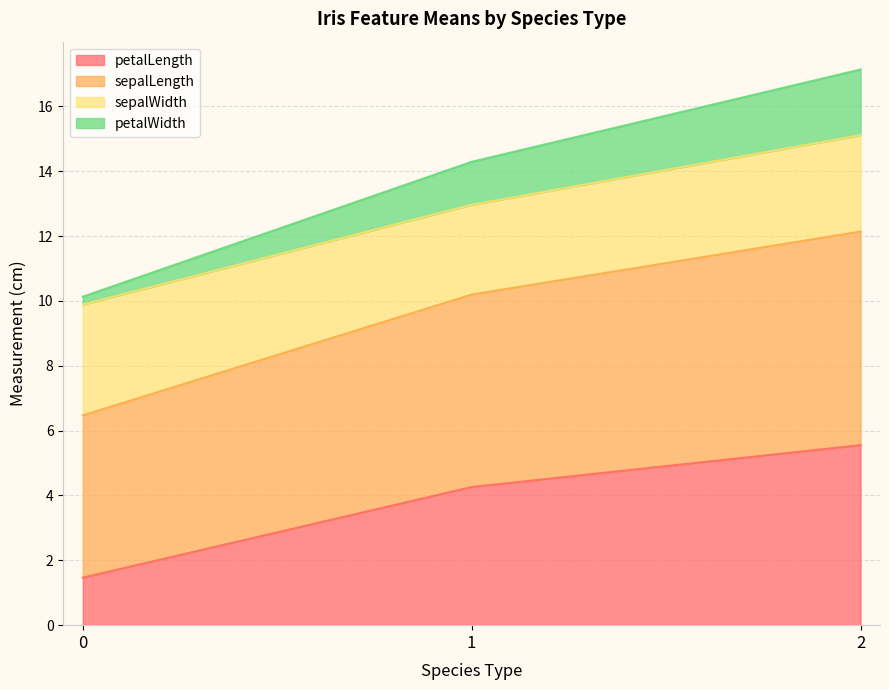

What are all the series names shown in the legend?

petalLength, sepalLength, sepalWidth, petalWidth